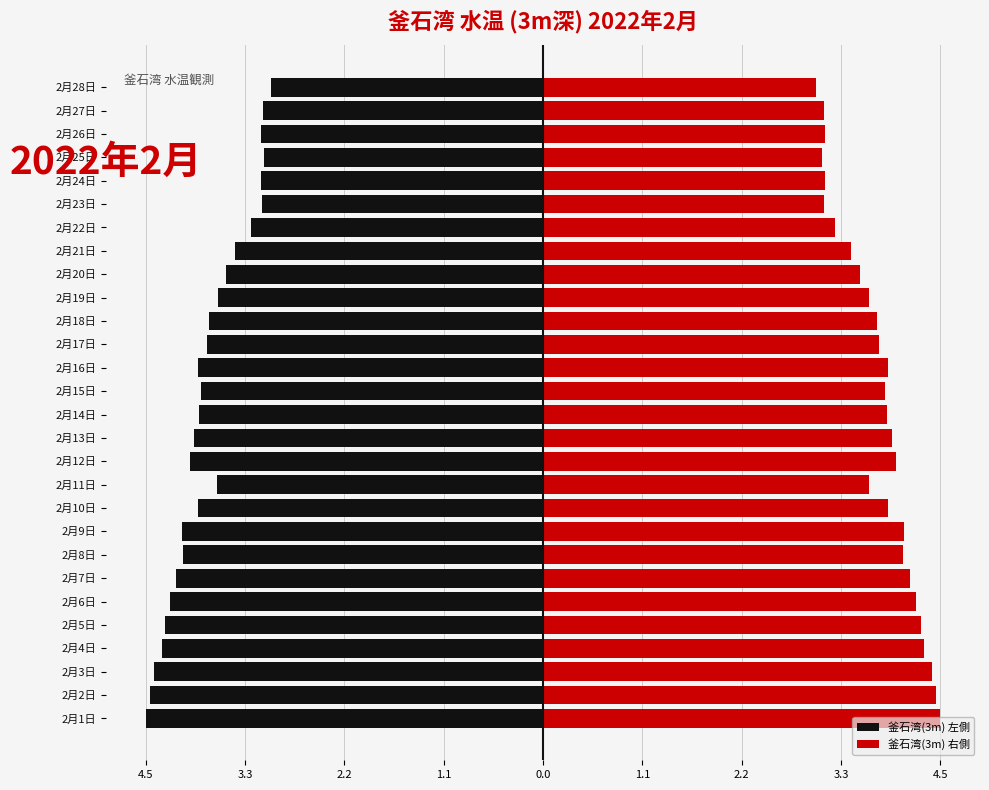

How many bars are there in total?

56